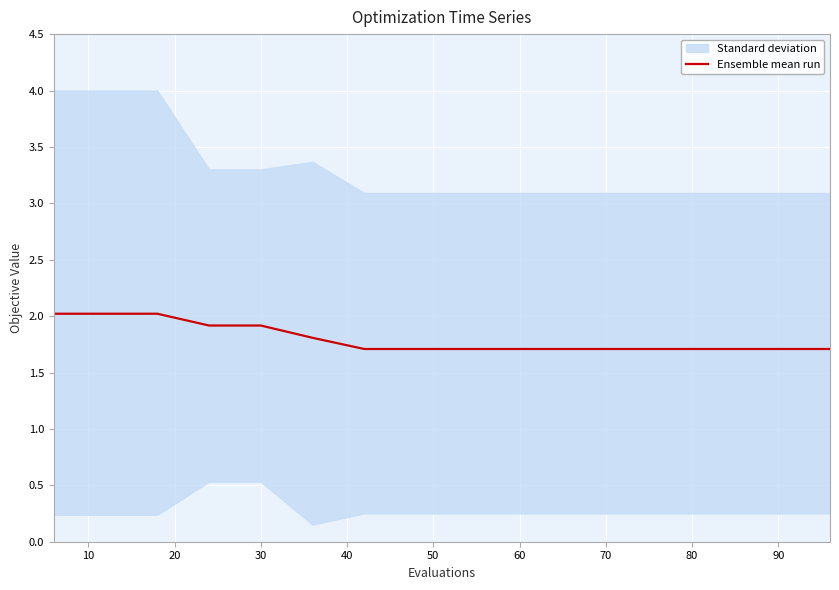

At which label is the value closest to 1?

60